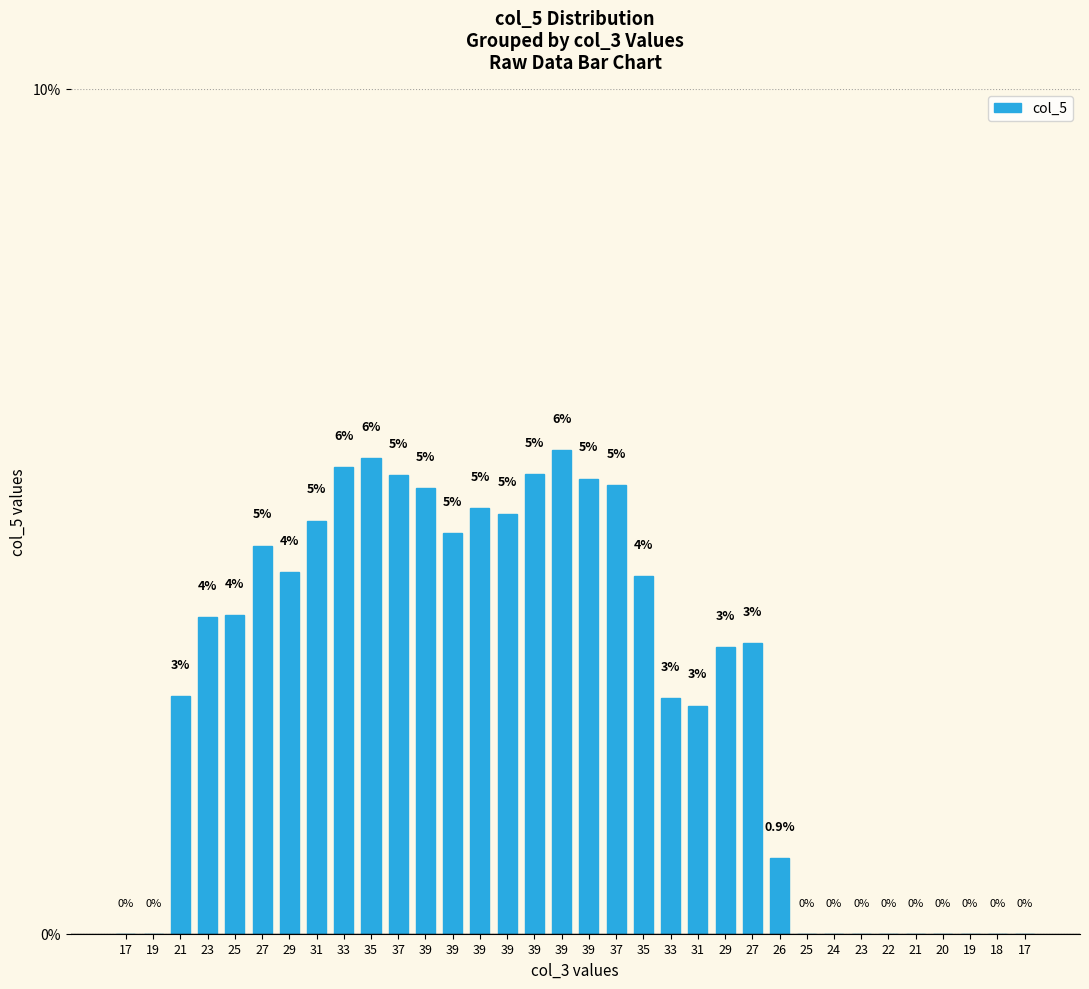

Count the number of data series in this chart.

1